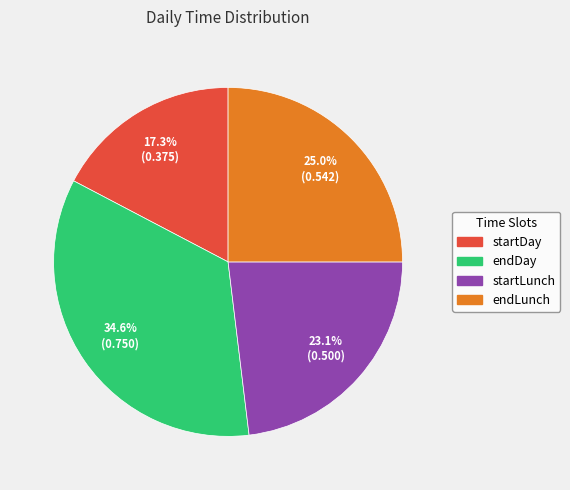

Which slice is the largest?

endDay